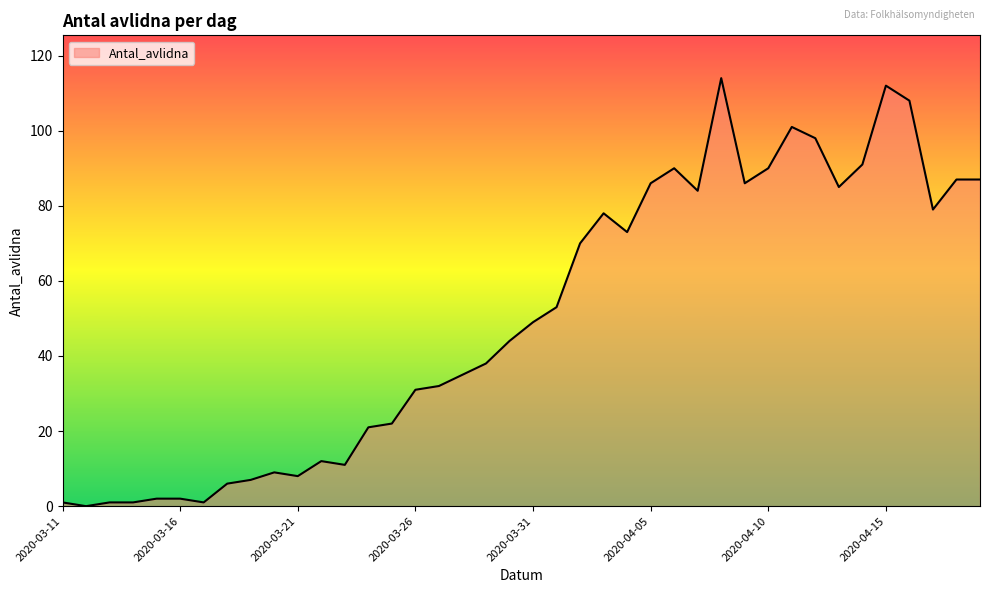

What is the greatest value displayed?

114